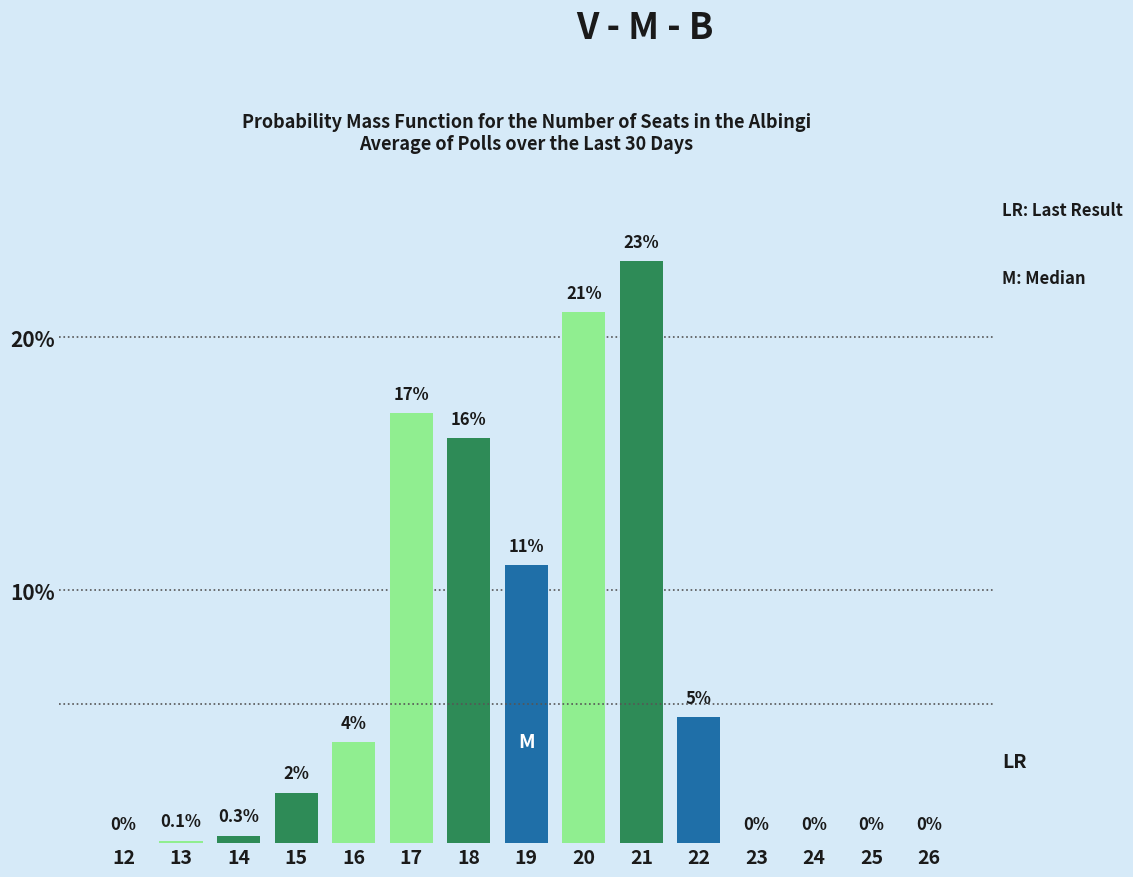

Reading left to right, transcribe all the data shown in this chart.

12=0.0	13=0.1	14=0.3	15=2.0	16=4.0	17=17.0	18=16.0	19=11.0	20=21.0	21=23.0	22=5.0	23=0.0	24=0.0	25=0.0	26=0.0